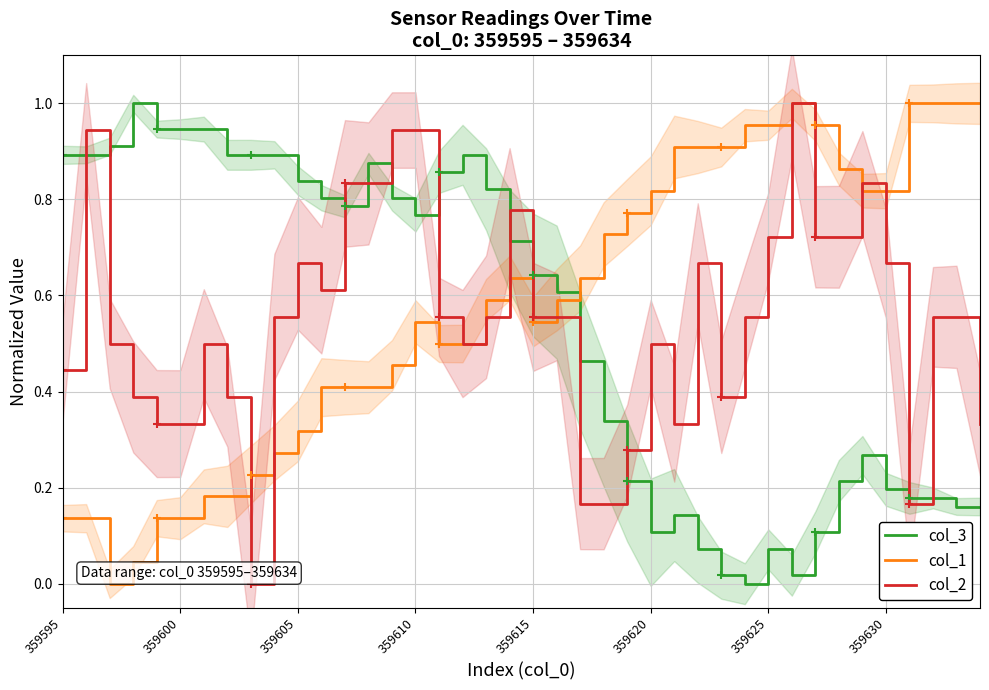

How many lines are shown in the chart?

3